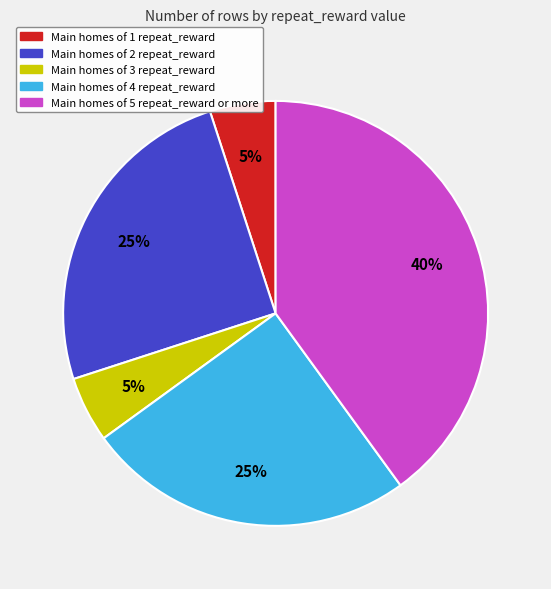

Is there any slice that represents more than half of the pie?

No